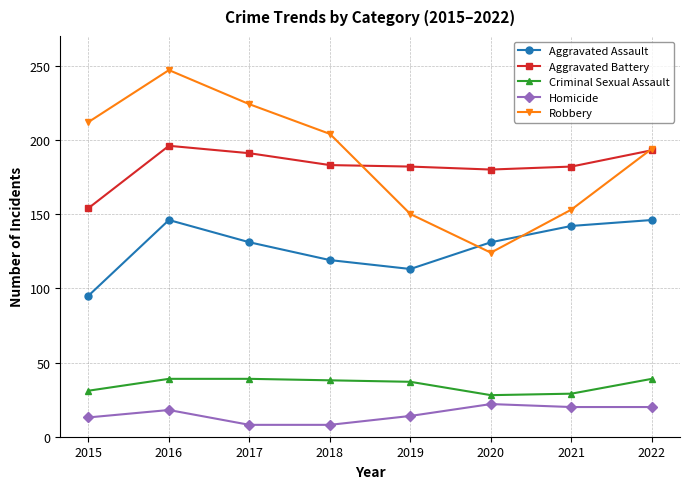

What is the value of the Criminal Sexual Assault point at the 3rd from the left?

39